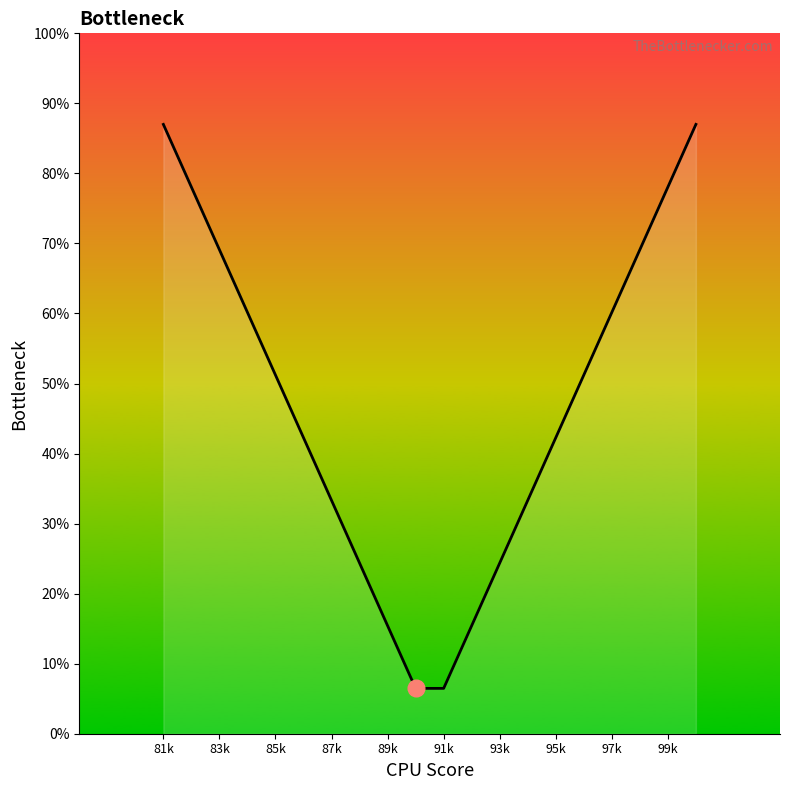

What is the minimum value shown in the chart?

6.5